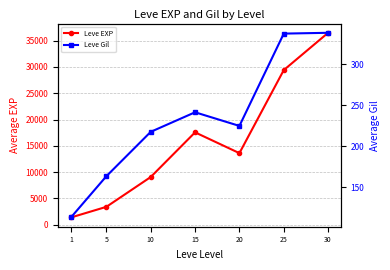

Count the number of data series in this chart.

2